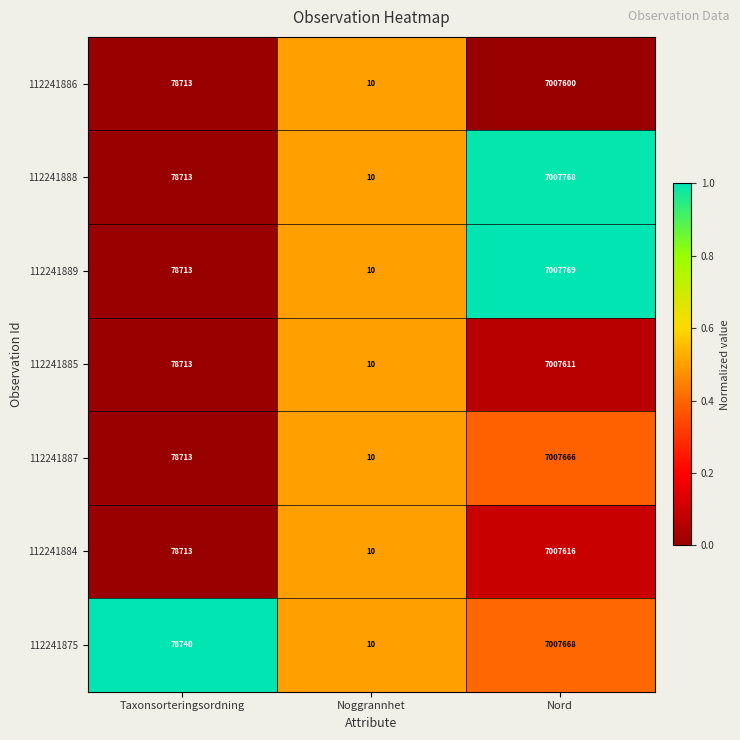

At which category is the sum across all series the highest?

Nord